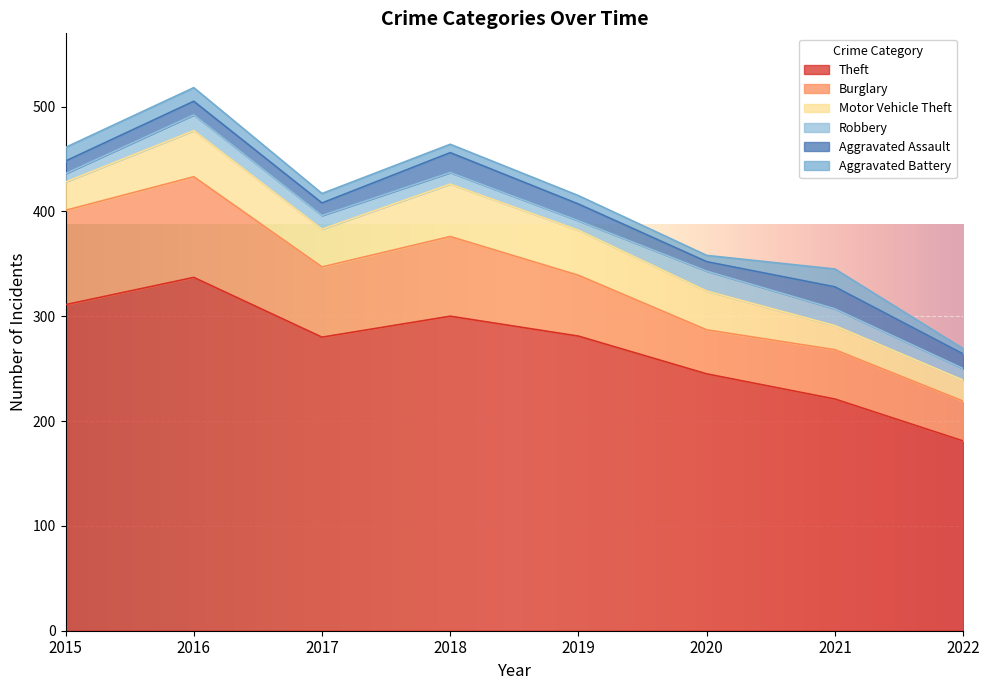

At which category is the sum across all series the highest?

2016